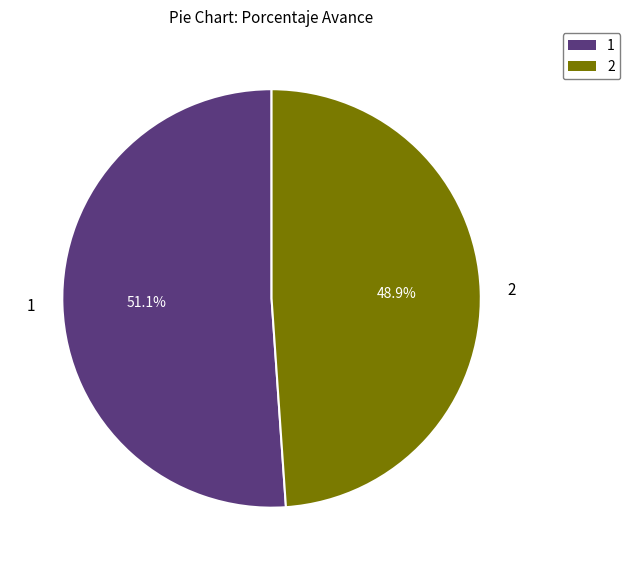

Does any single category account for the majority?

Yes